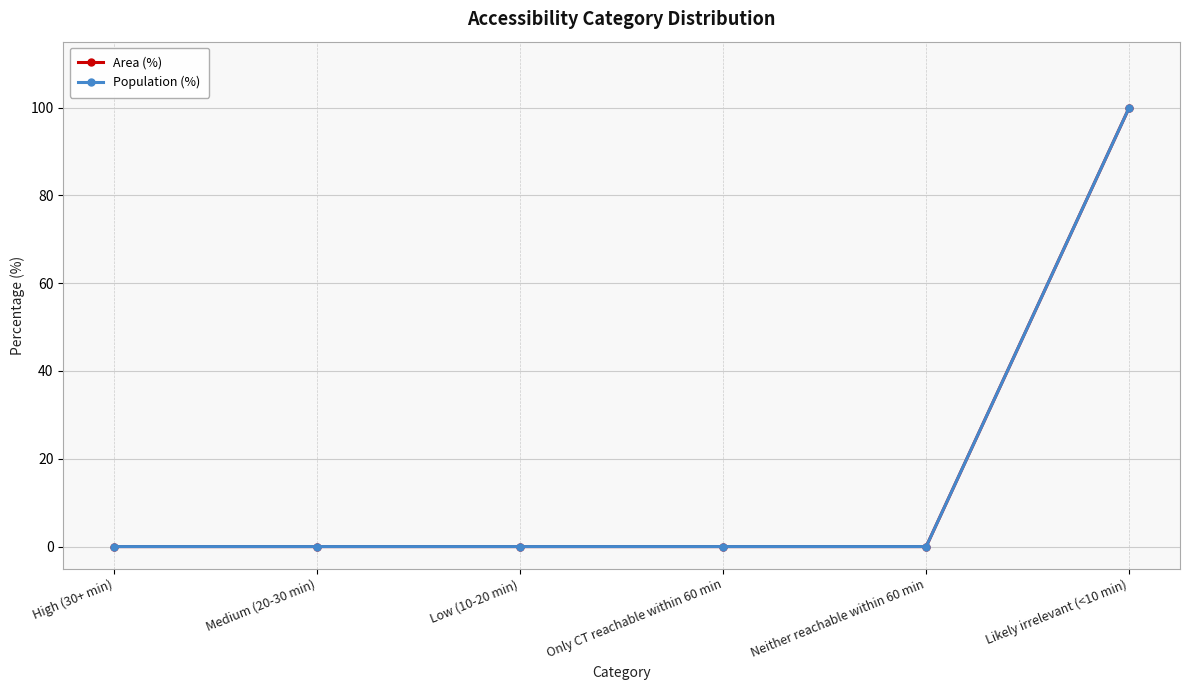

How many lines are shown in the chart?

2